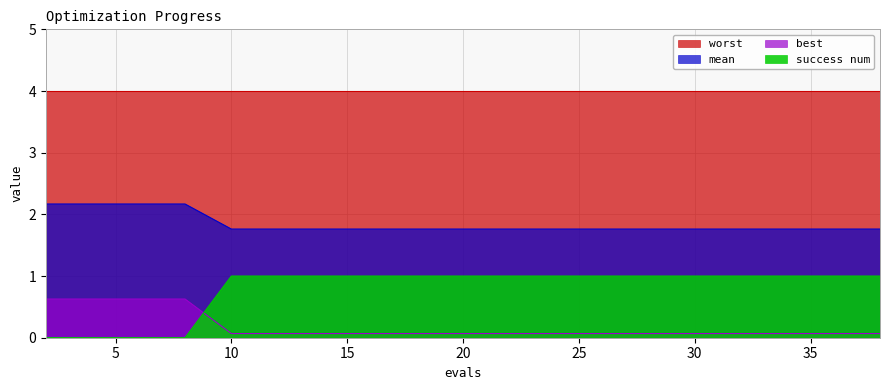

Which series has the largest range (max minus min)?

success num